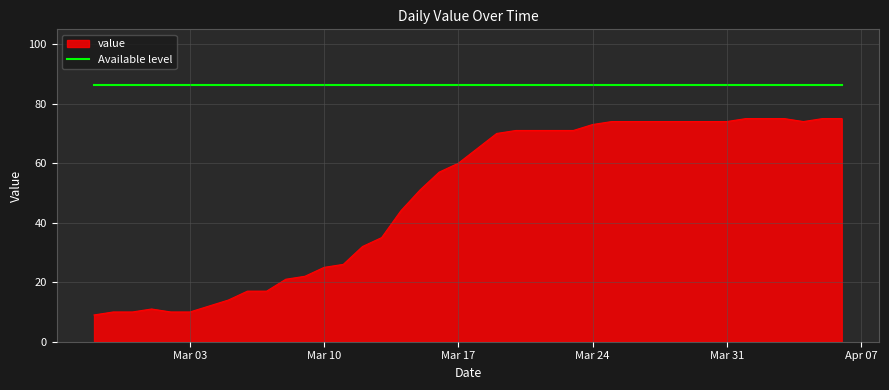

True or false: Available level and value intersect in this chart.

False